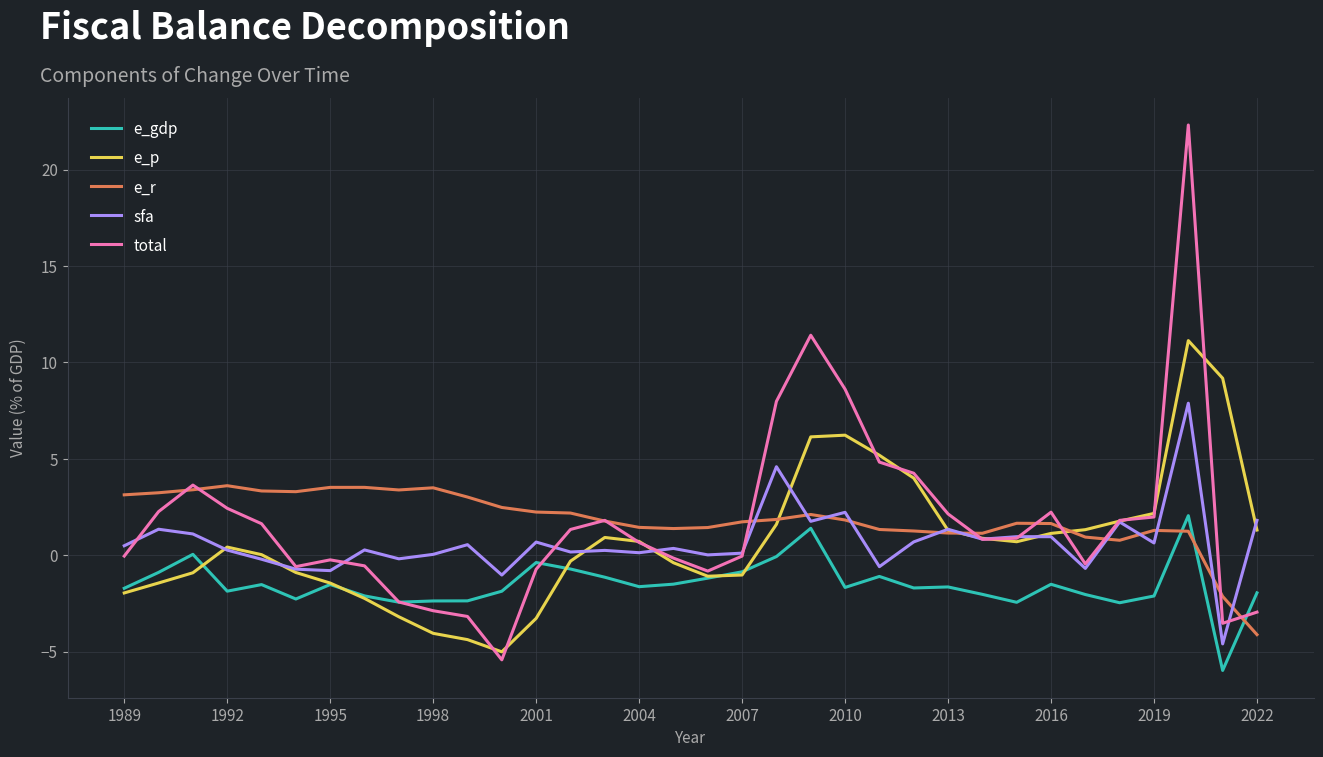

What is the average value of the total series?

1.7